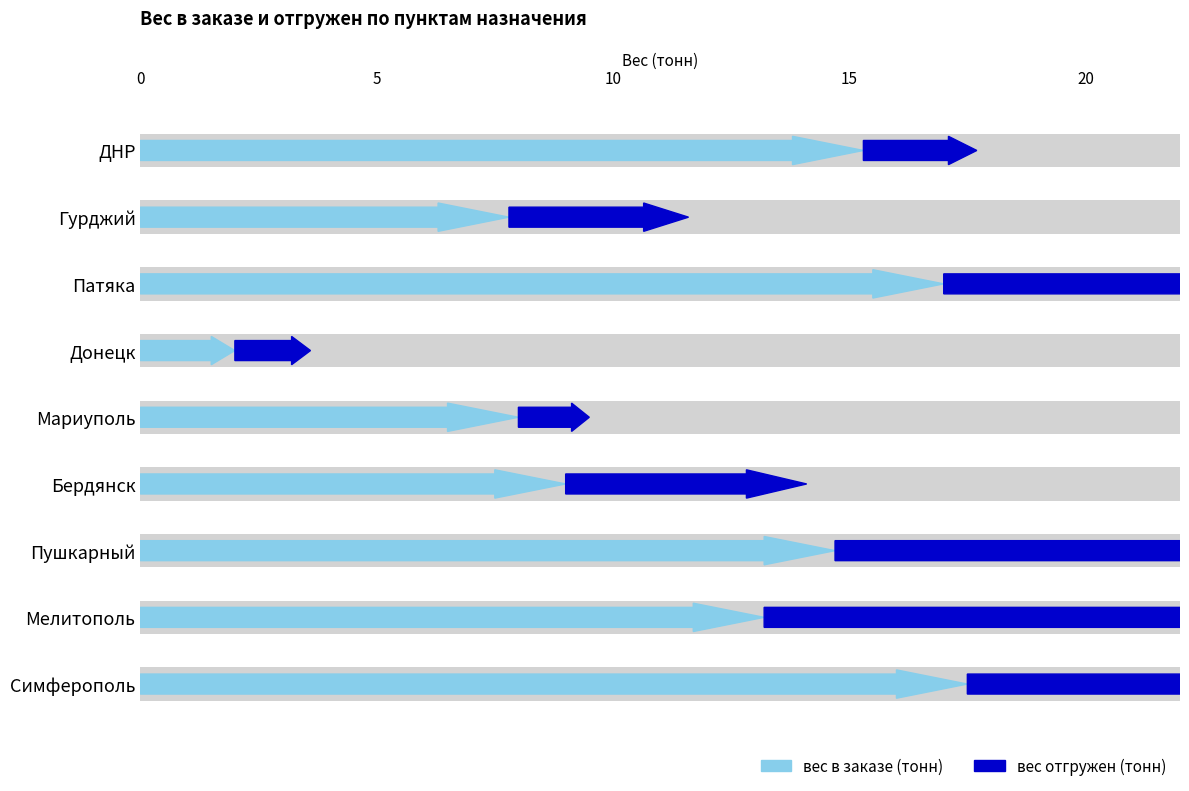

Between Мелитополь and Симферополь, which is larger?

Симферополь